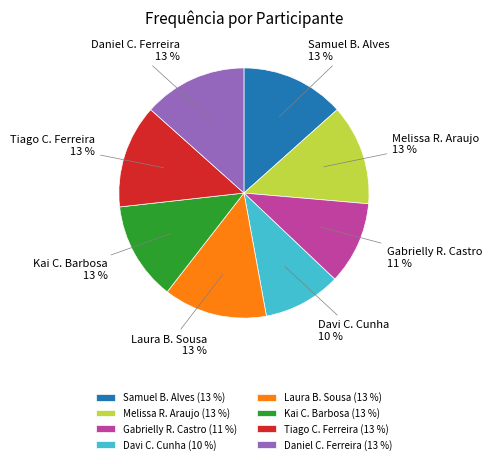

Is it true that Melissa R. Araujo is 13% of the pie?

True